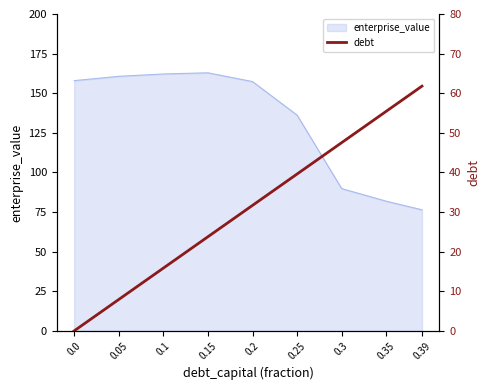

The value of enterprise_value at 0.05 is 34.4. True or false?

False